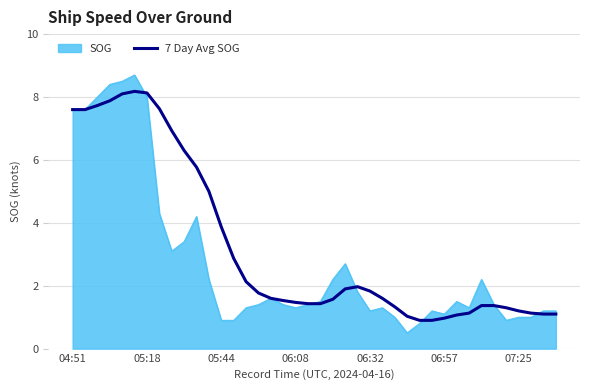

What is the minimum value for 7 Day Avg SOG?

0.9